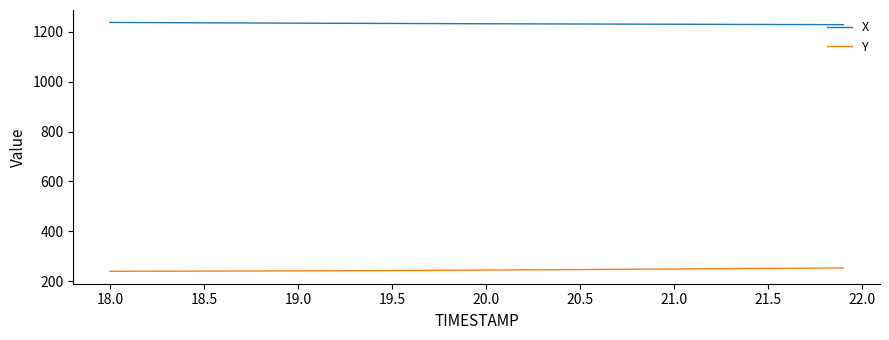

What are all the series names shown in the legend?

X, Y